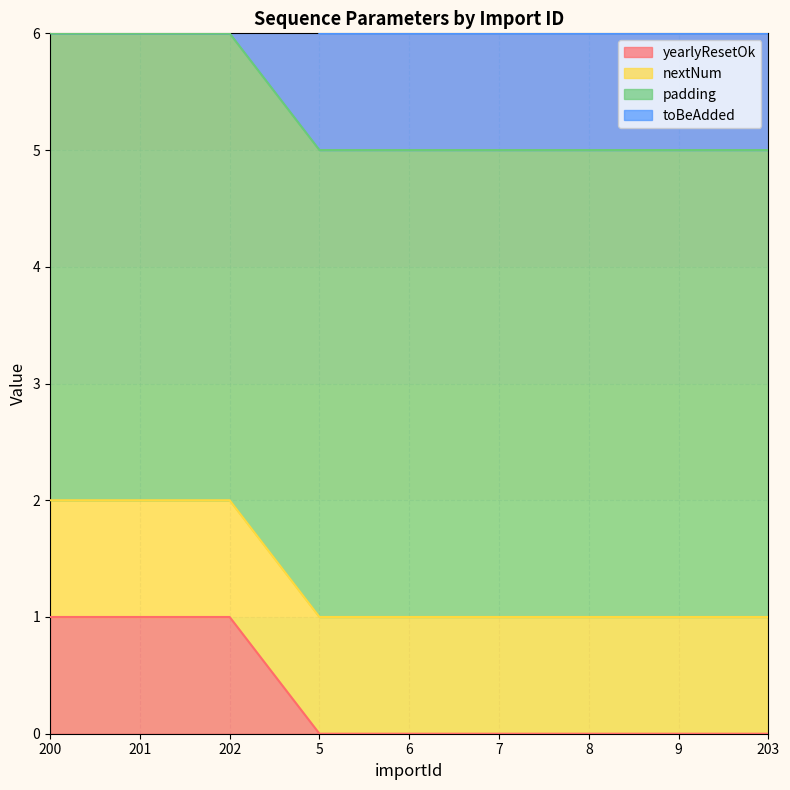

True or false: yearlyResetOk has a value of 2 at 202.

False